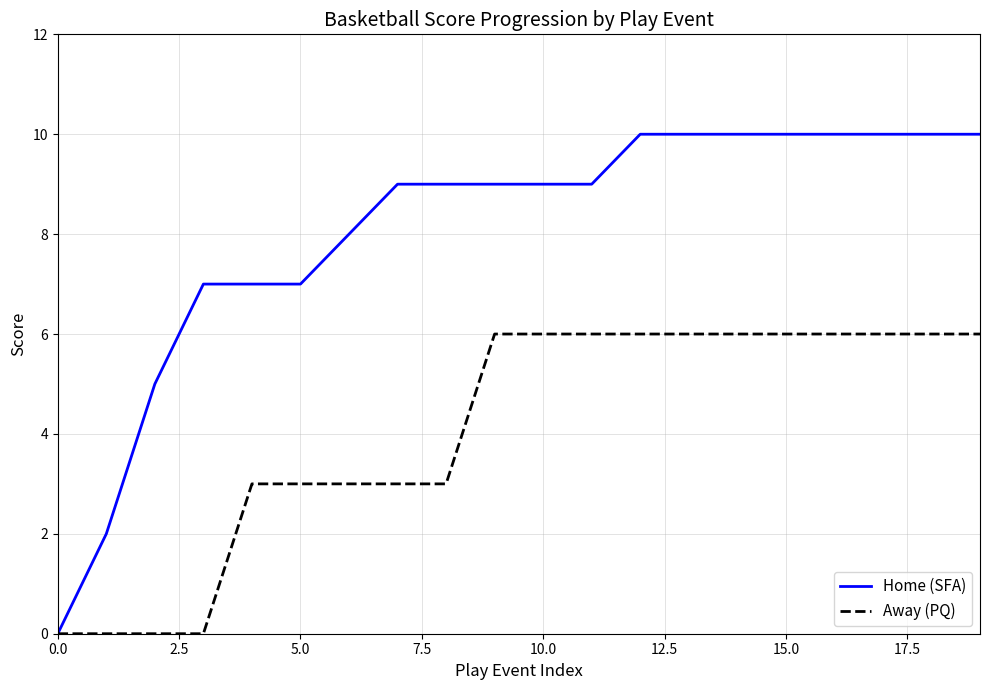

Rank the series by their maximum value, from highest to lowest.

Home (SFA), Away (PQ)